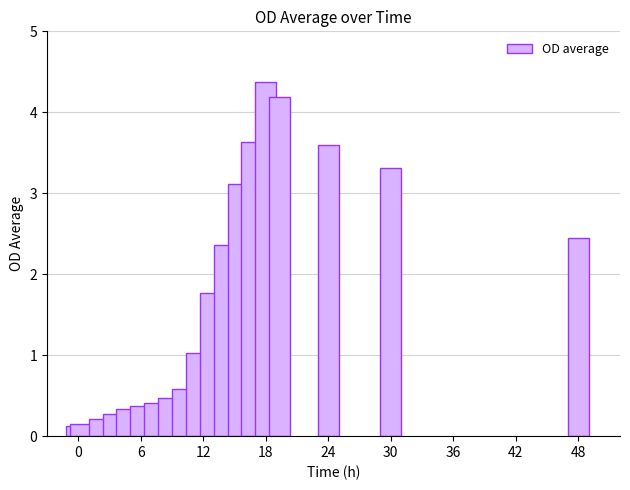

What is the value of the 14th bar from the left?

3.6